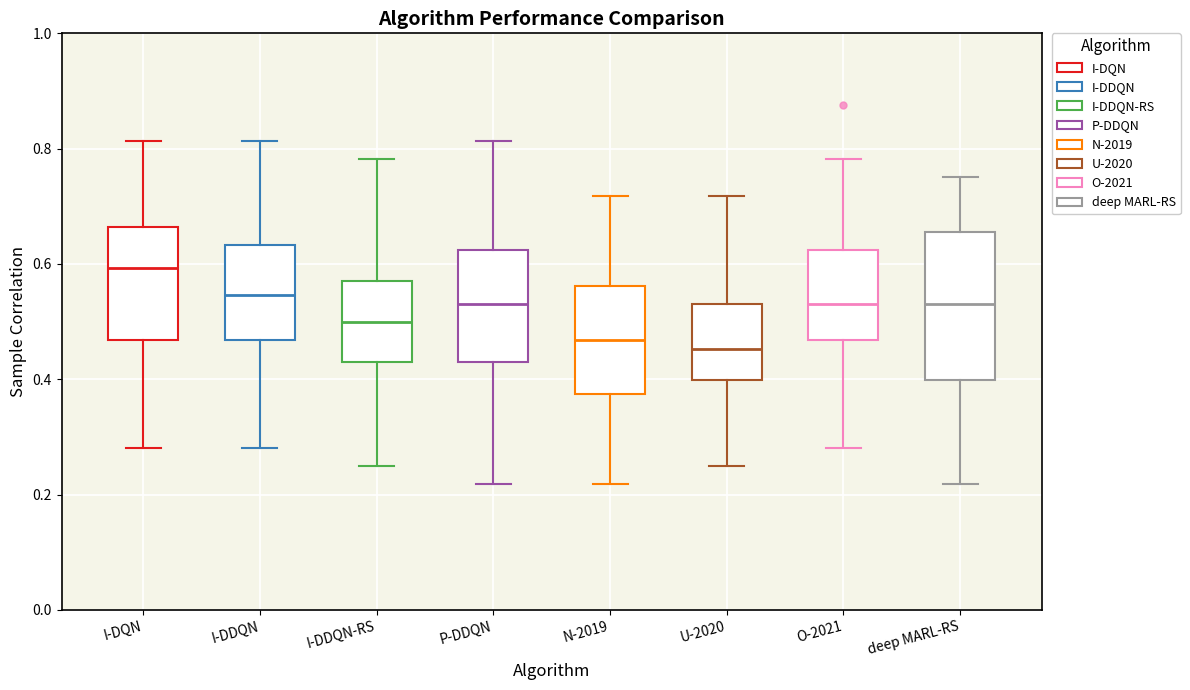

Comparing the boxes themselves (not the whiskers), which one is the tallest?

deep MARL-RS